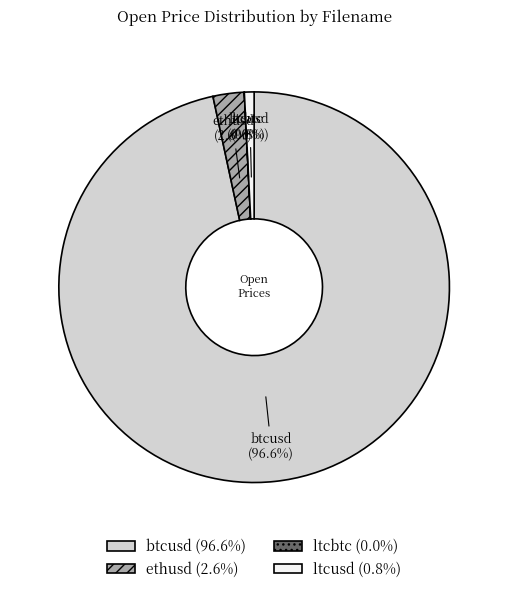

To the nearest percent, what is the average slice percentage?

25%